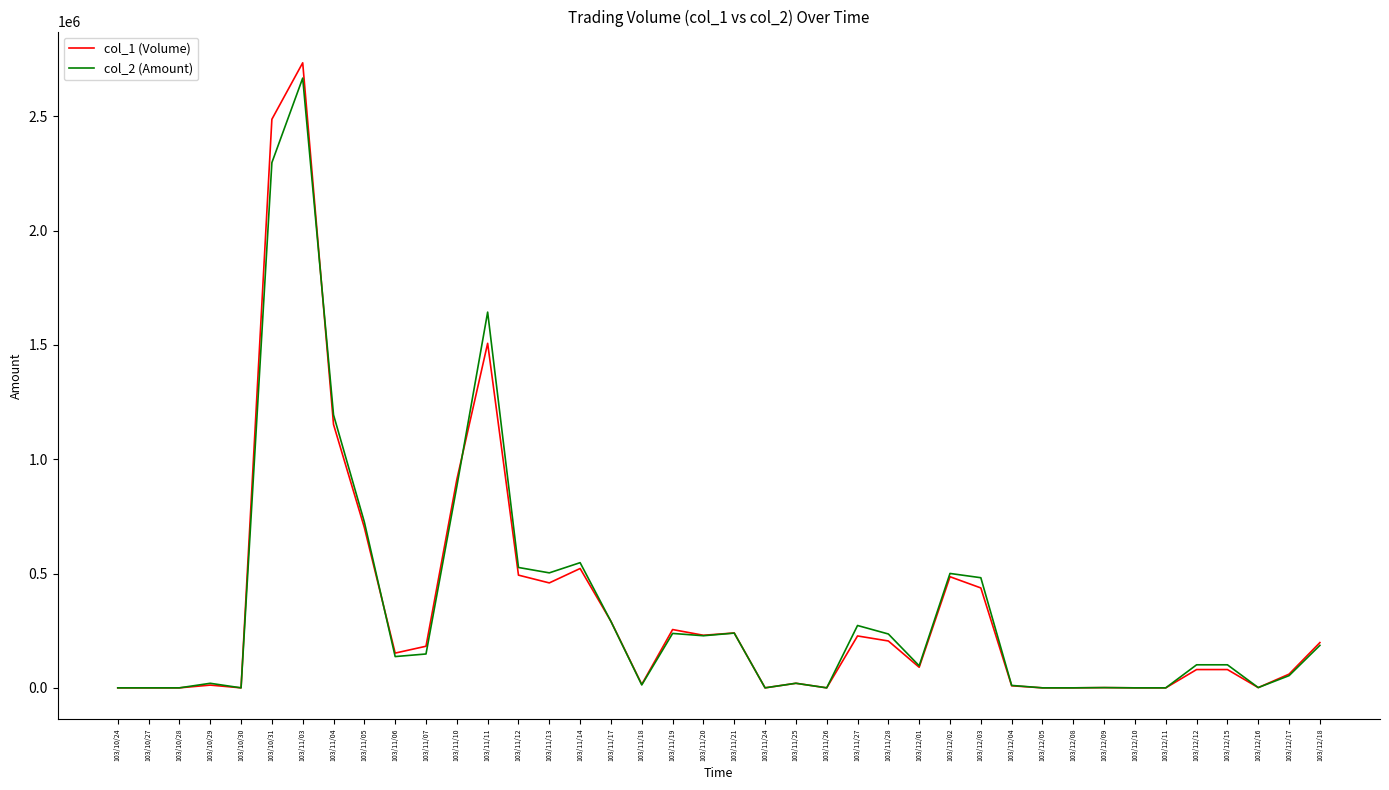

What are all the series names shown in the legend?

col_1 (Volume), col_2 (Amount)